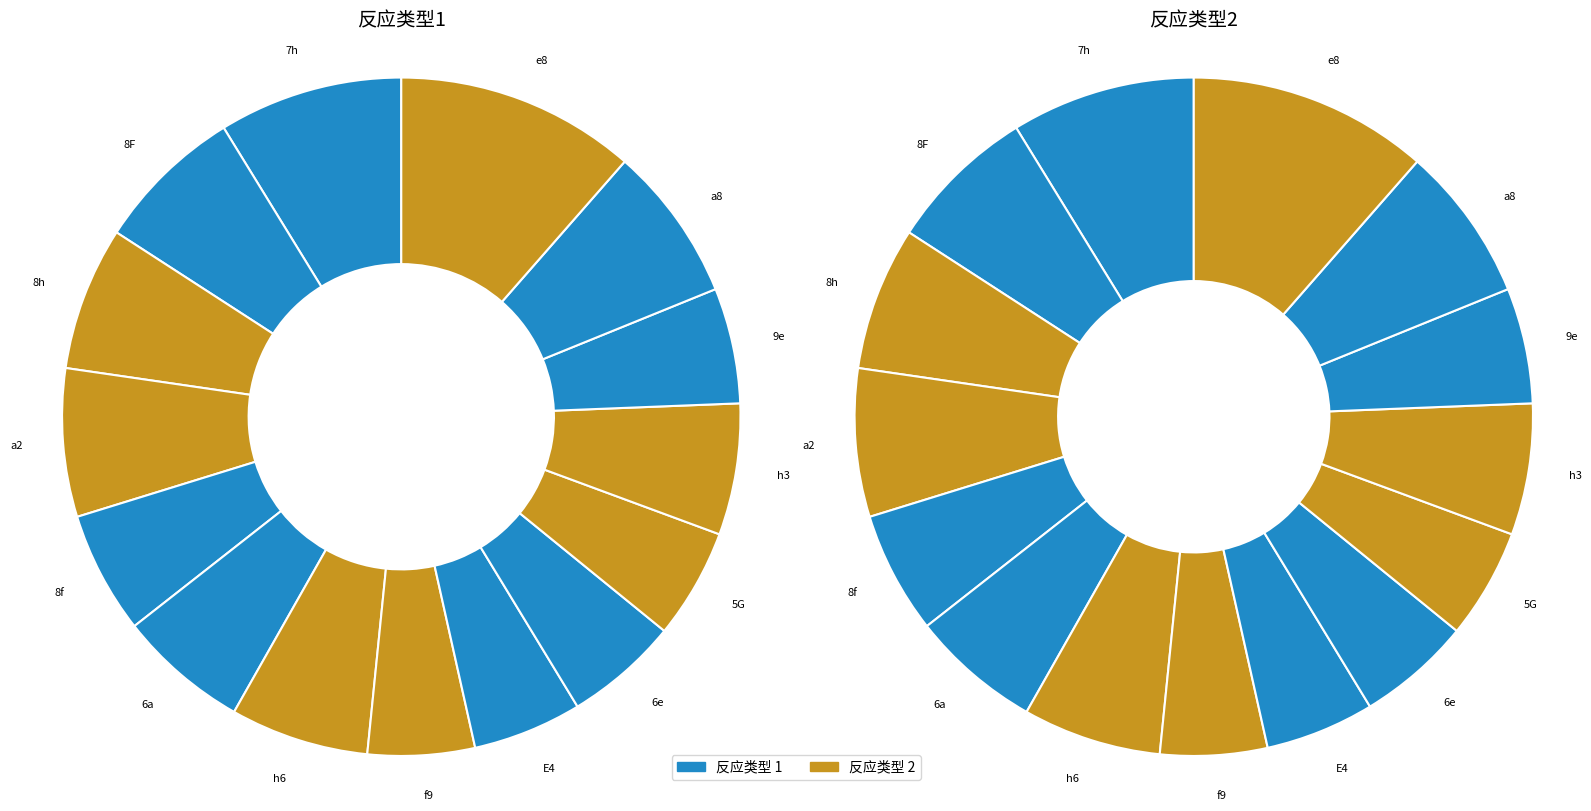

What percentage is the 8F slice, to the nearest percent?

7%